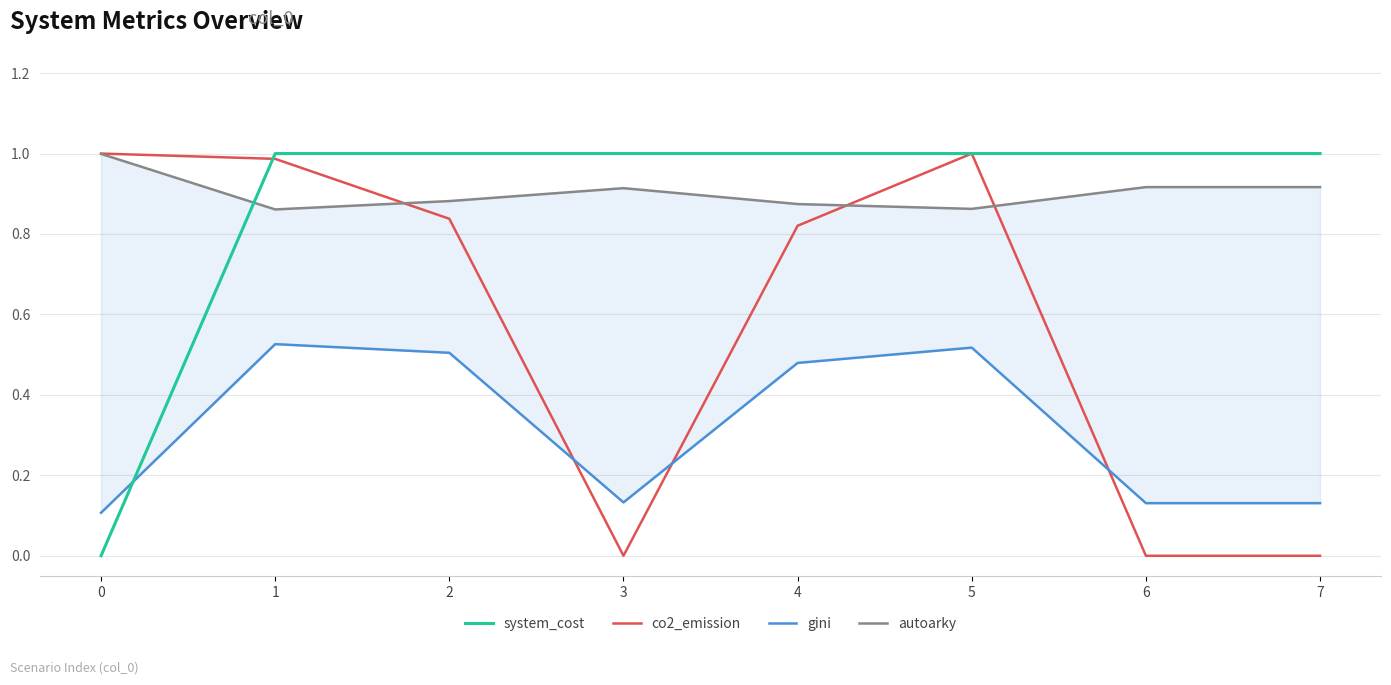

Which series has the largest total across all categories?

autoarky